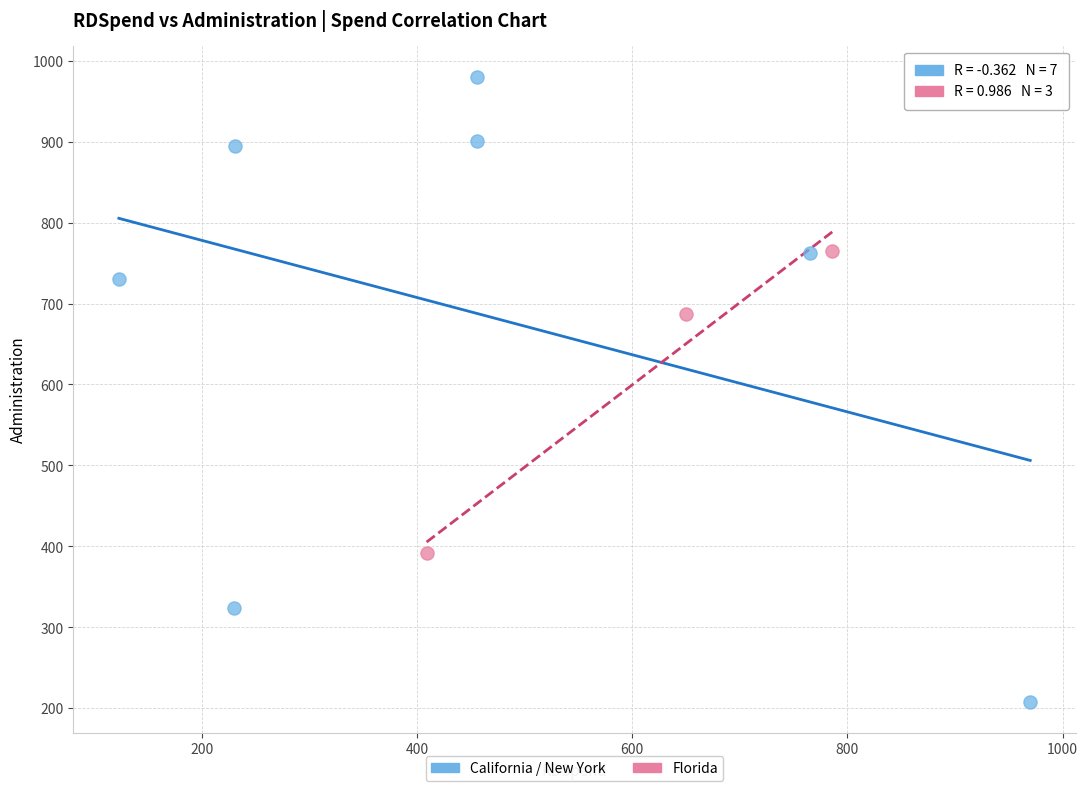

Which series reaches the minimum Y coordinate?

California / New York